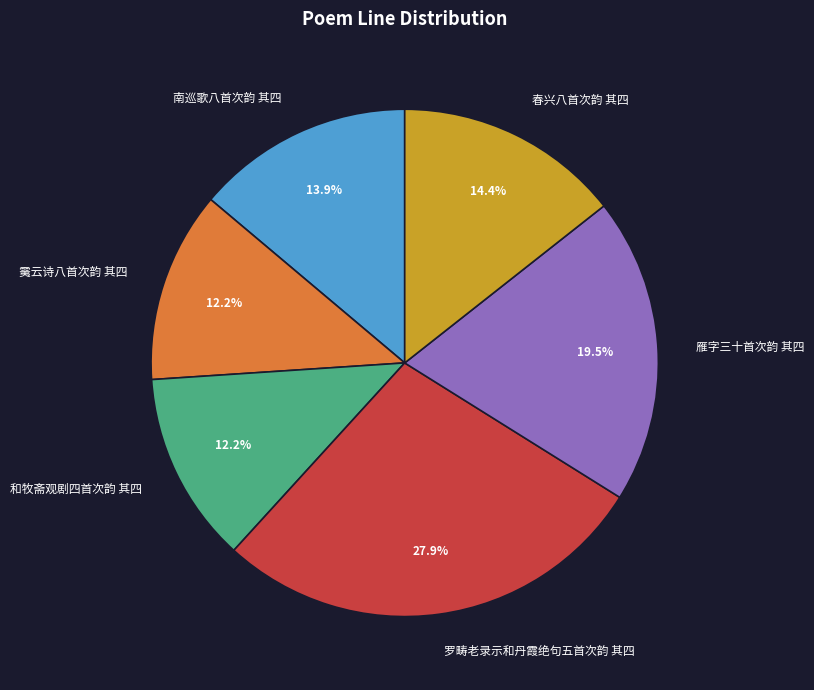

To the nearest percent, what is the difference between the largest and smallest slice percentages?

16%